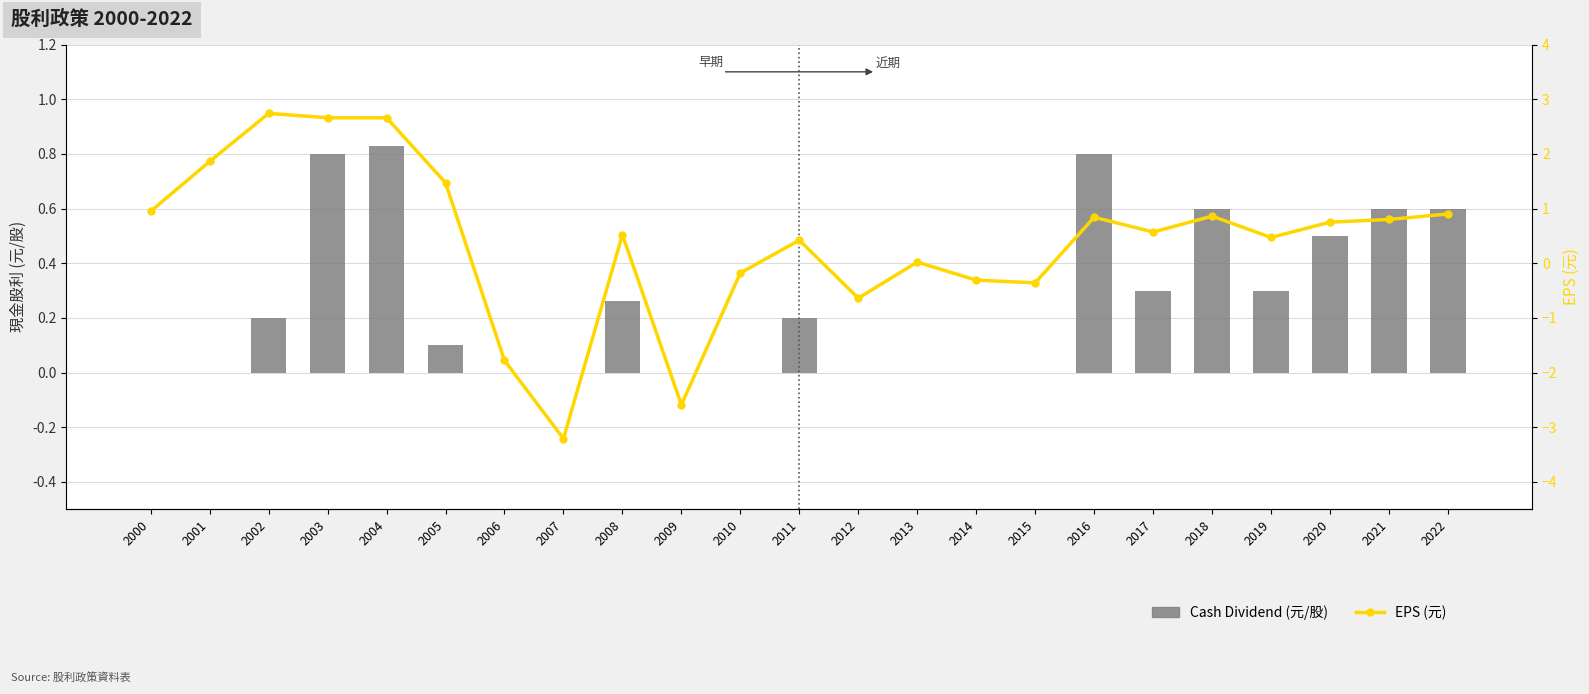

Does the chart contain any negative values?

Yes